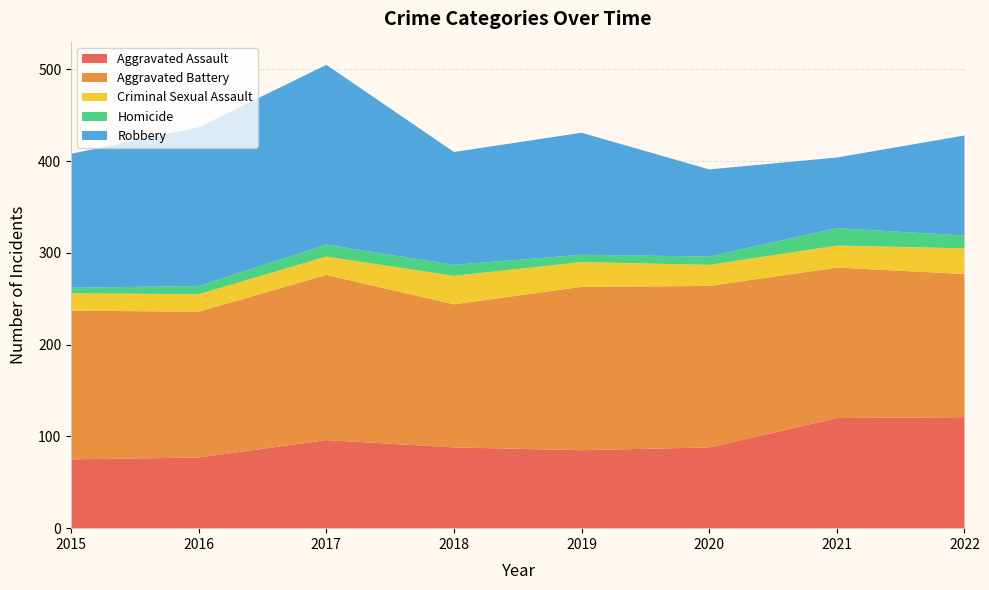

Reading right to left, extract all data points from this chart.

Aggravated Assault: 121	120	88	85	88	96	77	75
Aggravated Battery: 156	164	176	178	156	180	159	162
Criminal Sexual Assault: 28	24	23	27	31	20	19	19
Homicide: 14	19	9	8	12	13	9	6
Robbery: 109	77	95	133	123	196	173	146